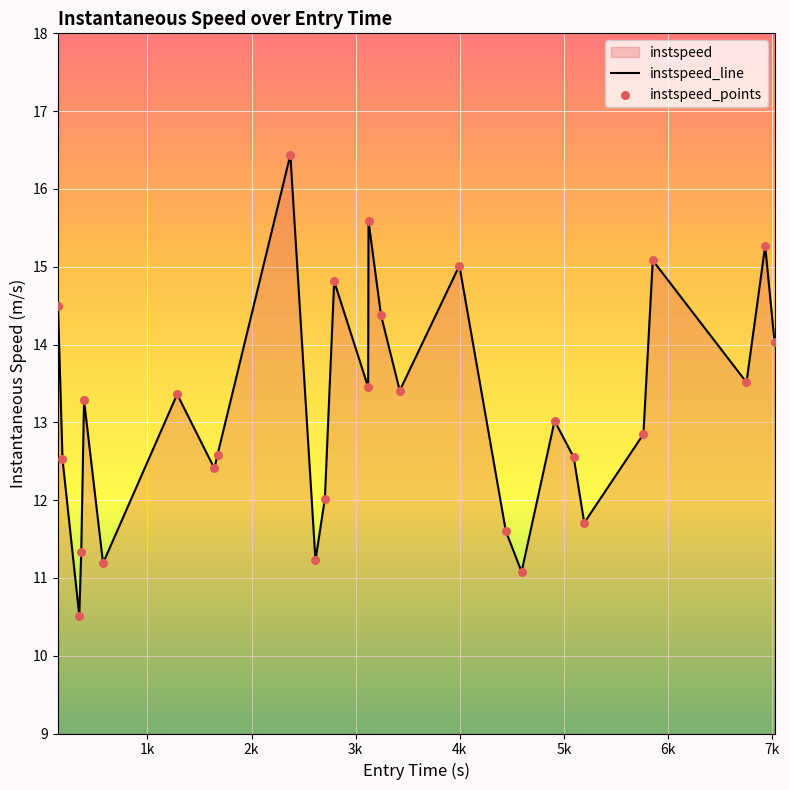

What is the difference between the maximum and minimum values?

5.9